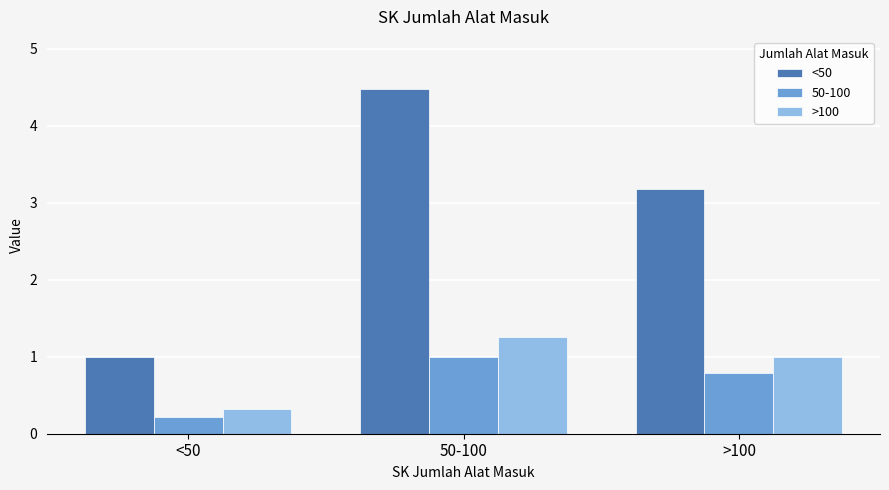

At 50-100, list the series in order from smallest to largest.

50-100, >100, <50